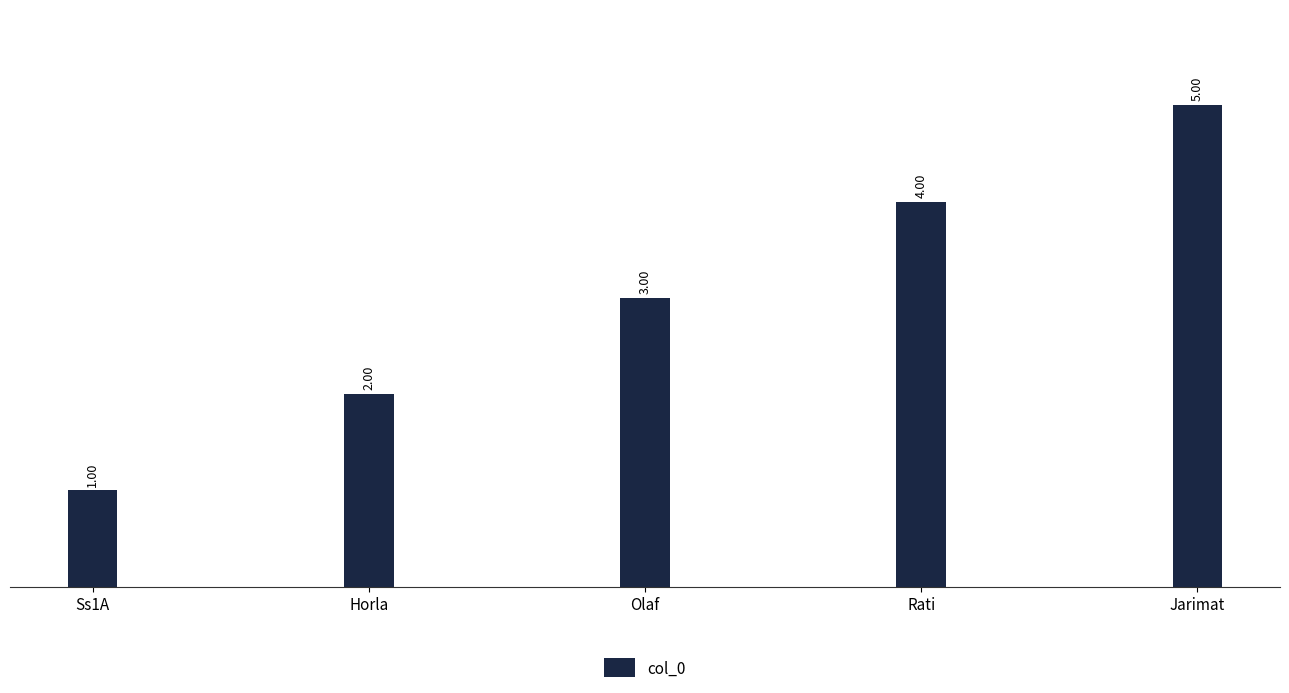

At which category does the chart reach its peak across all series?

Jarimat